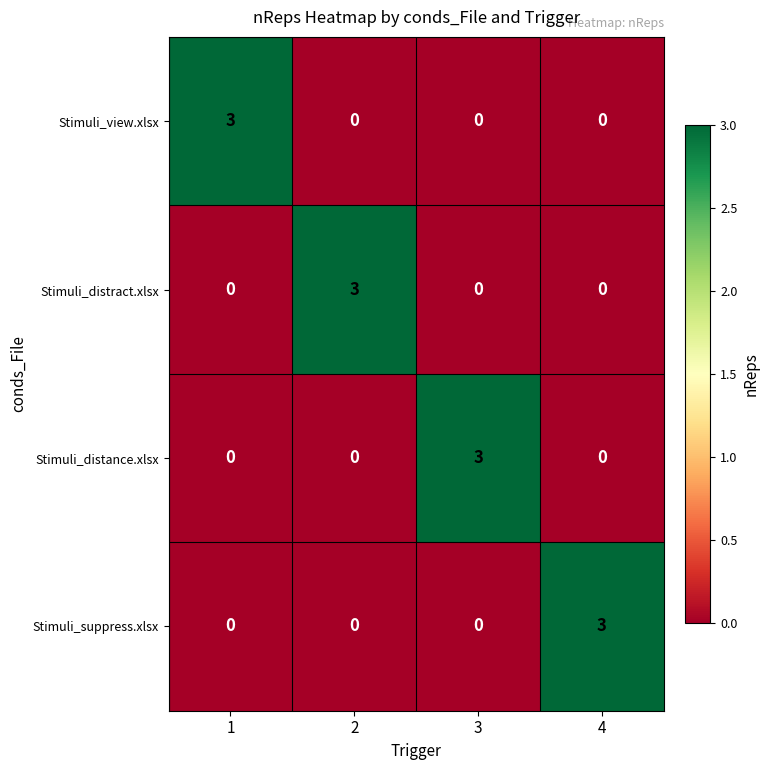

What is the difference between the highest and lowest values at 3?

3